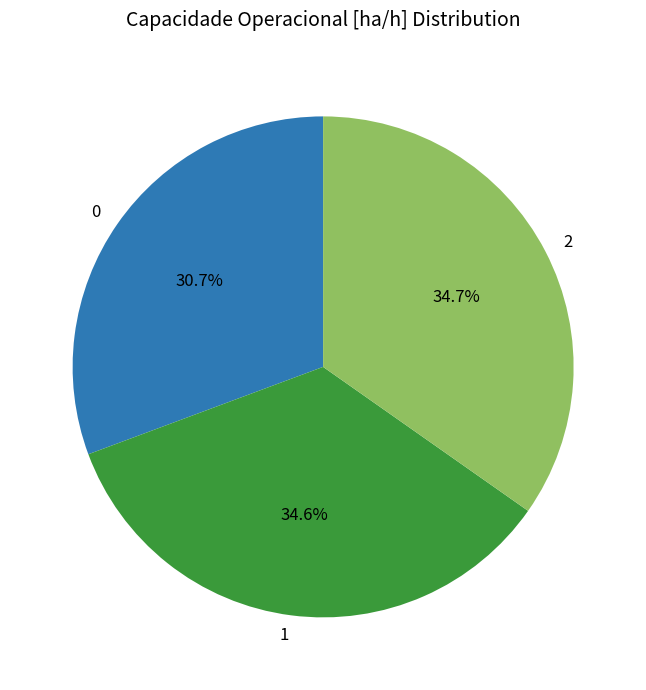

Count the number of slices in the pie.

3